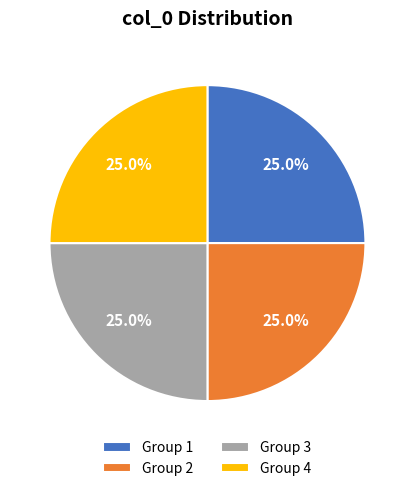

To the nearest percent, what is the average slice percentage?

25%